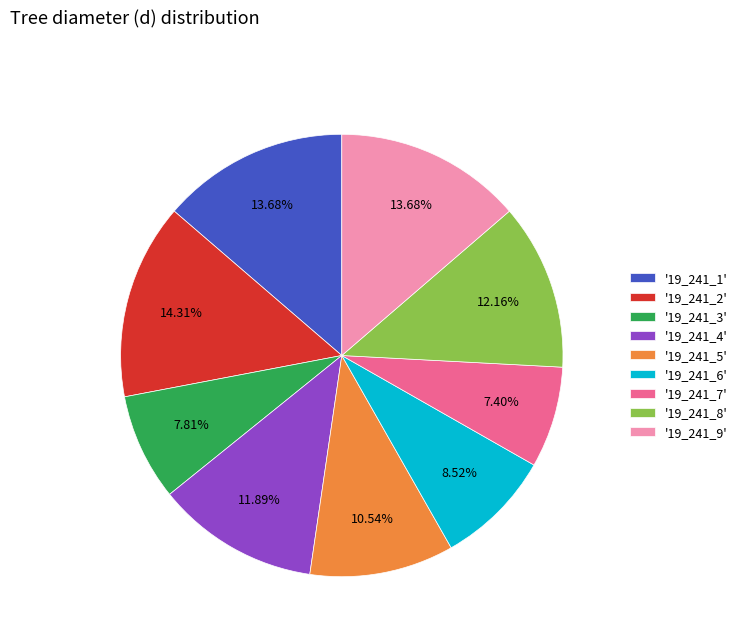

Is there a majority slice in this chart?

No